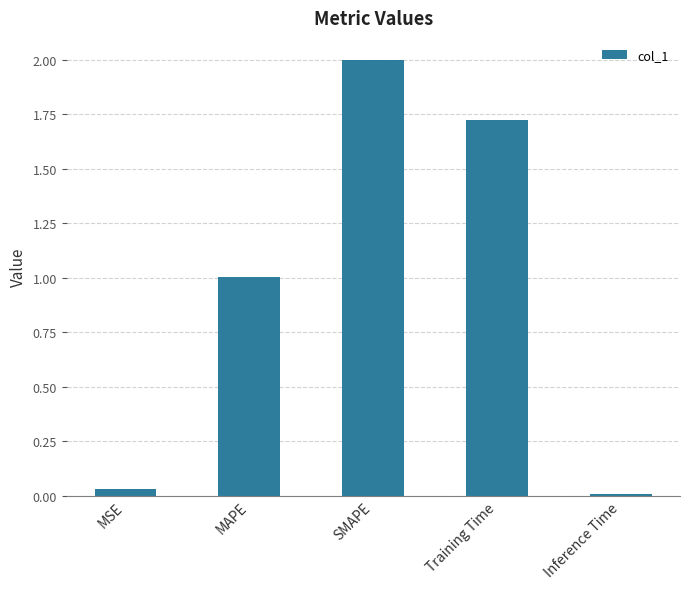

Which label corresponds to the smallest value in the chart?

Inference Time